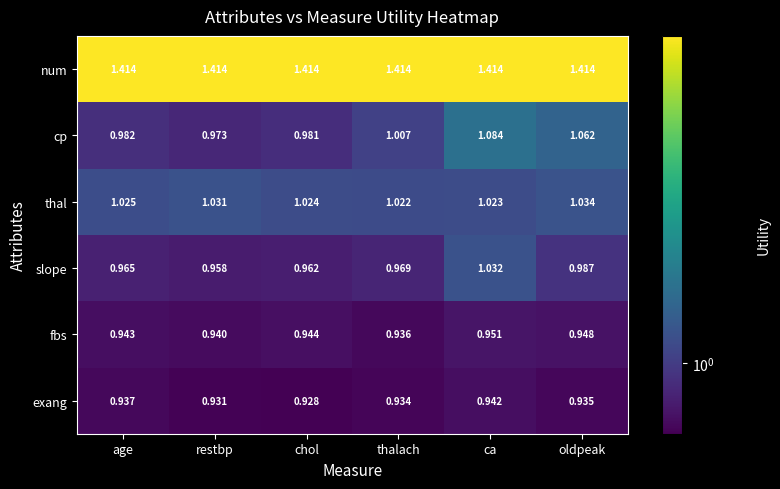

What is the spread (max minus min) of values at restbp?

0.5